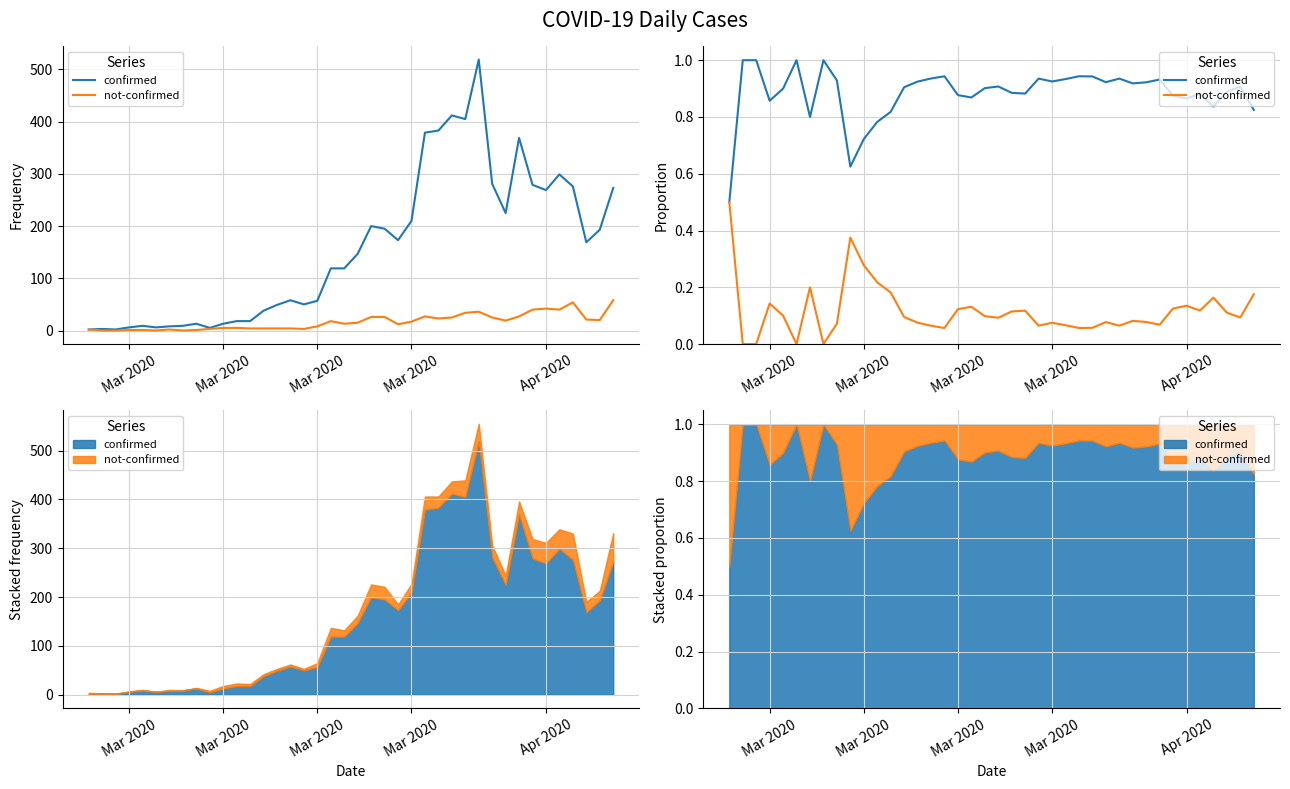

The not-confirmed series shows 0.1 at Mar 2020. True or false?

True